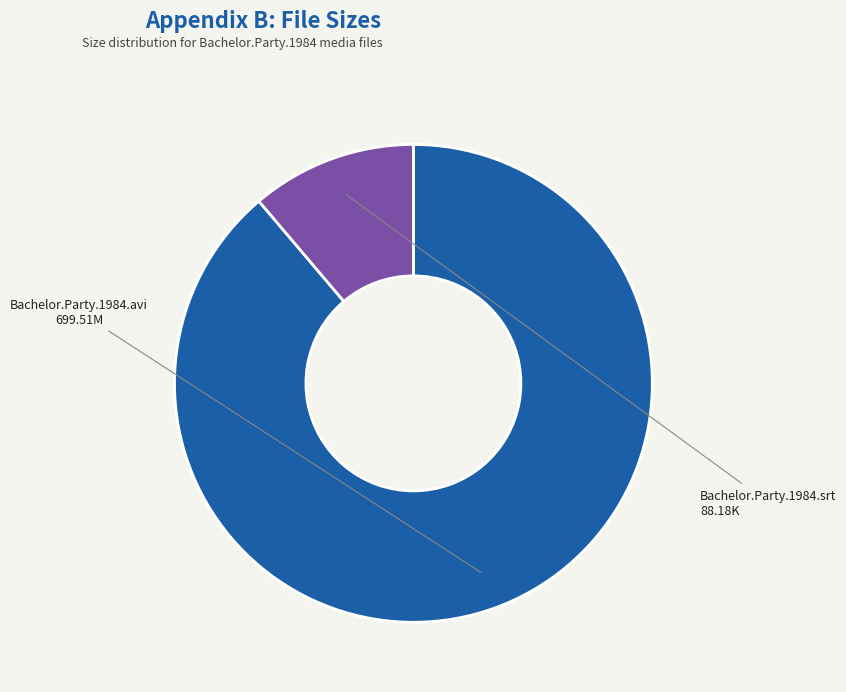

True or false: Bachelor.Party.1984.avi accounts for 82% of the total.

False